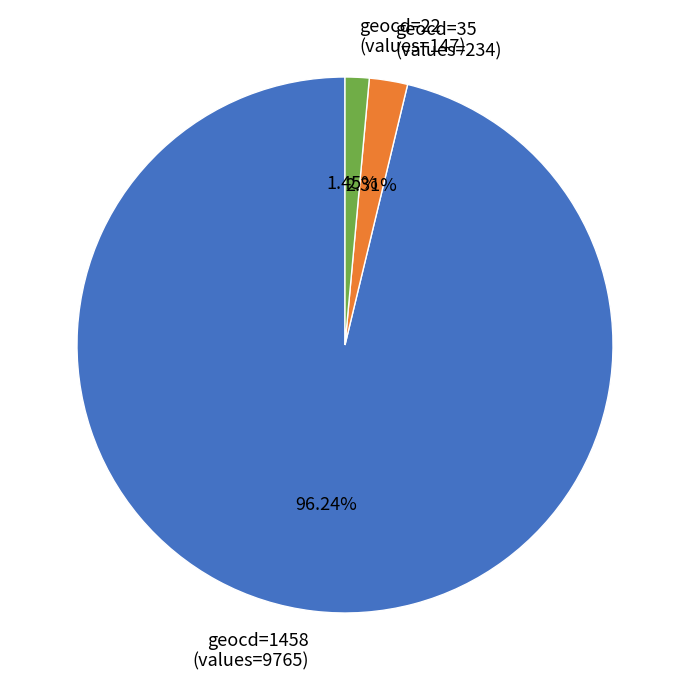

Which has a higher value, geocd=35 (values=234) or geocd=22 (values=147)?

geocd=35 (values=234)